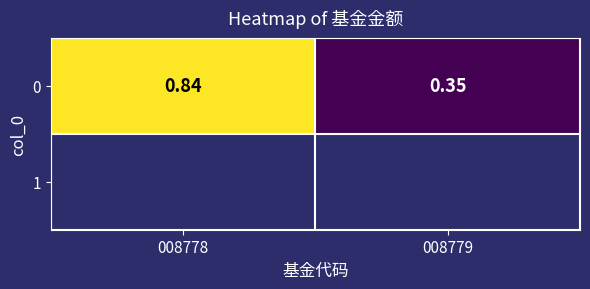

Reading left to right, transcribe all the data shown in this chart.

0.8	0.3